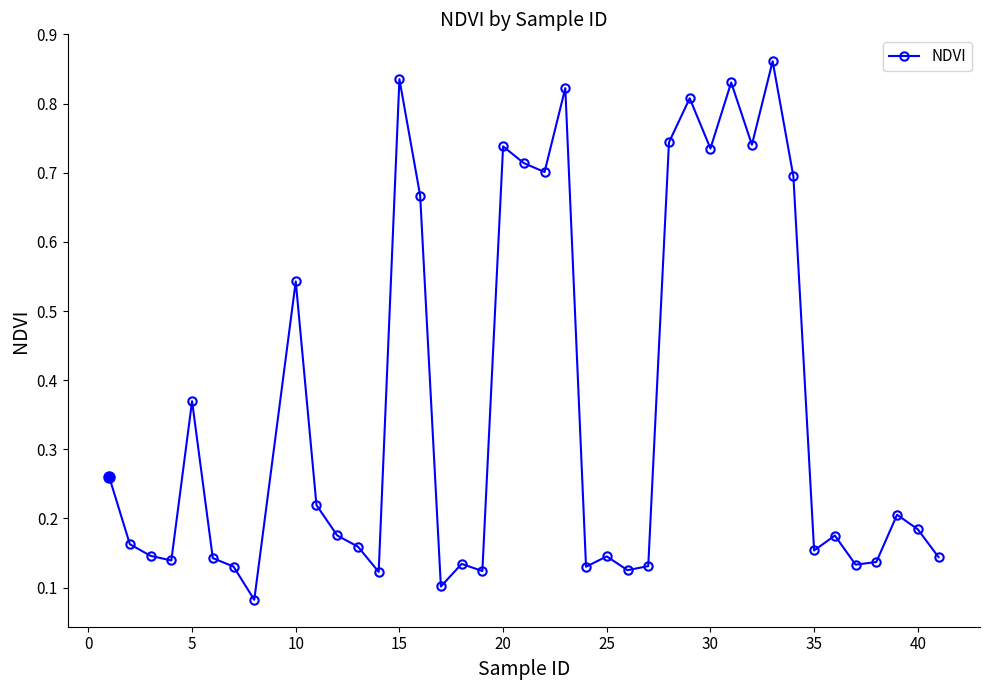

How many lines are shown in the chart?

1